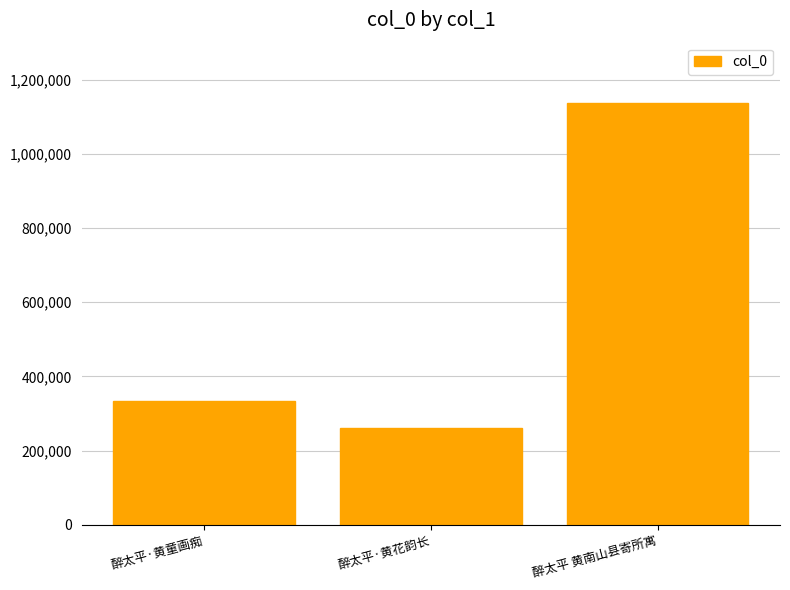

What is the difference between the maximum and minimum values?

875330